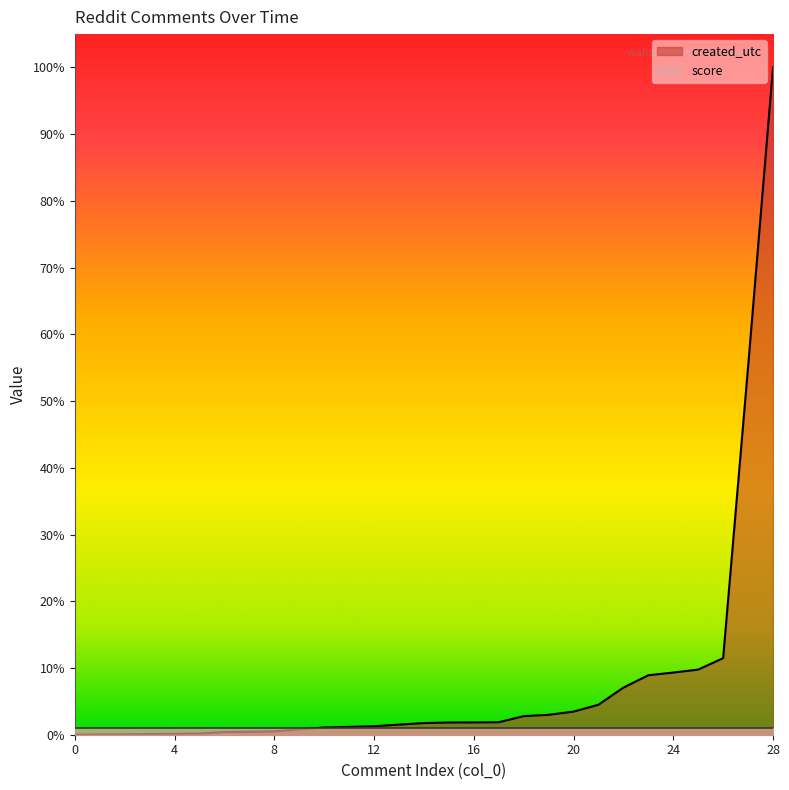

List the labels in order of value, smallest first.

0, 1, 2, 3, 4, 5, 6, 7, 8, 9, 10, 11, 12, 13, 14, 15, 16, 17, 18, 19, 20, 21, 22, 23, 24, 25, 26, 27, 28